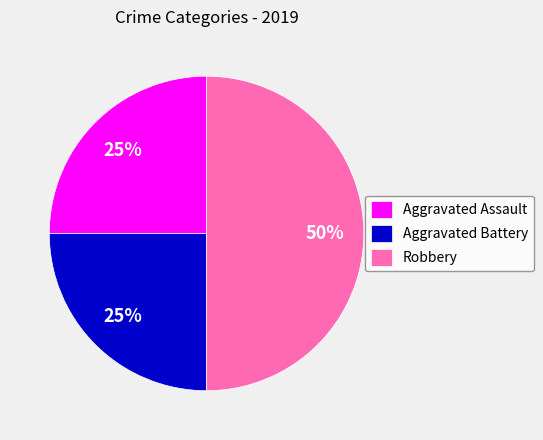

True or false: Robbery accounts for 59% of the total.

False